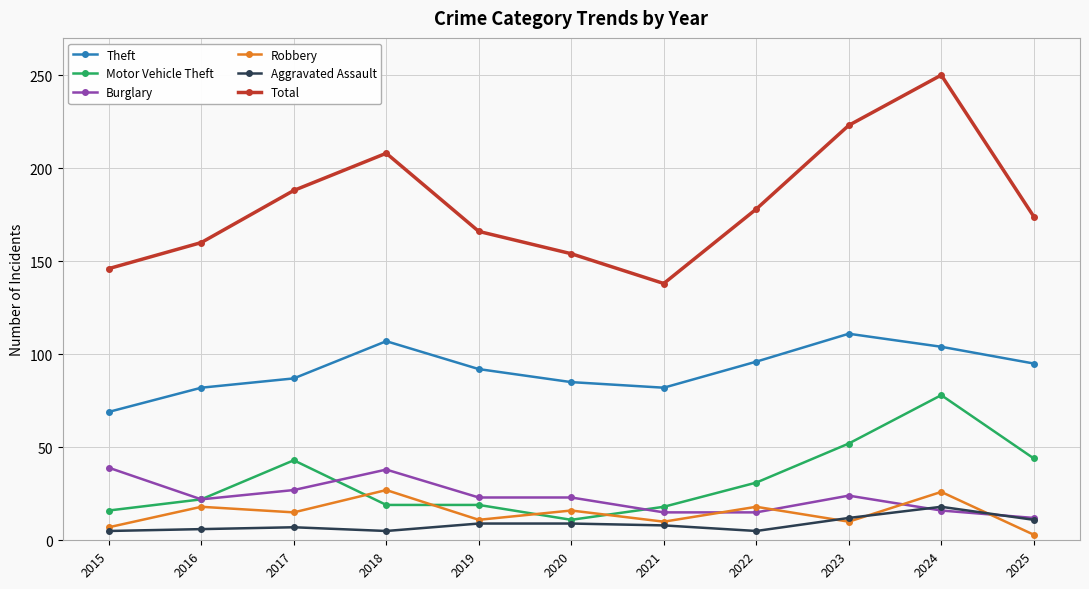

Is this an area chart (filled region under the line)?

No